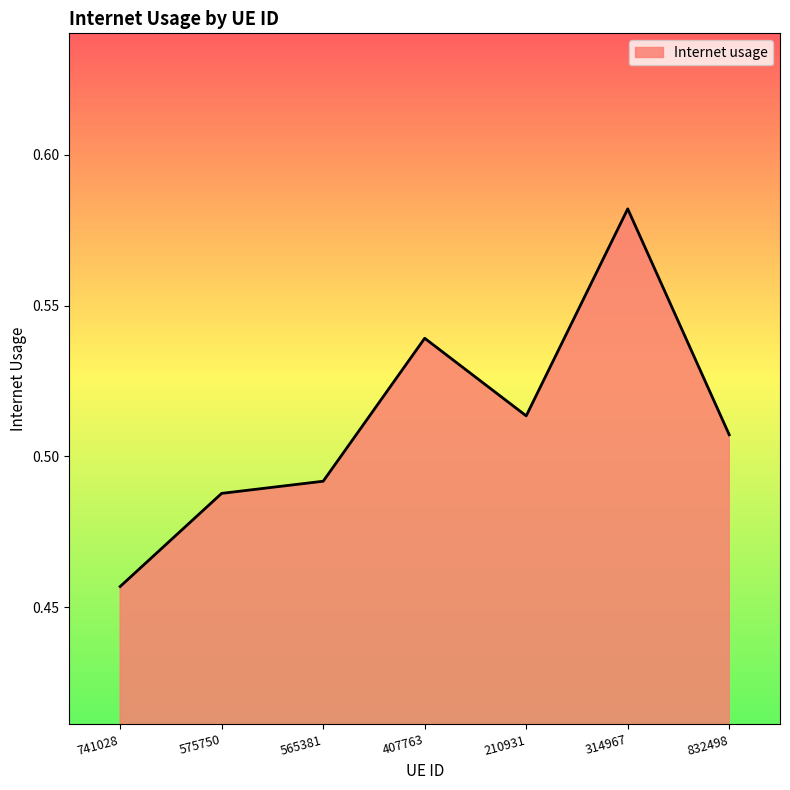

Where is the first local minimum?

210931